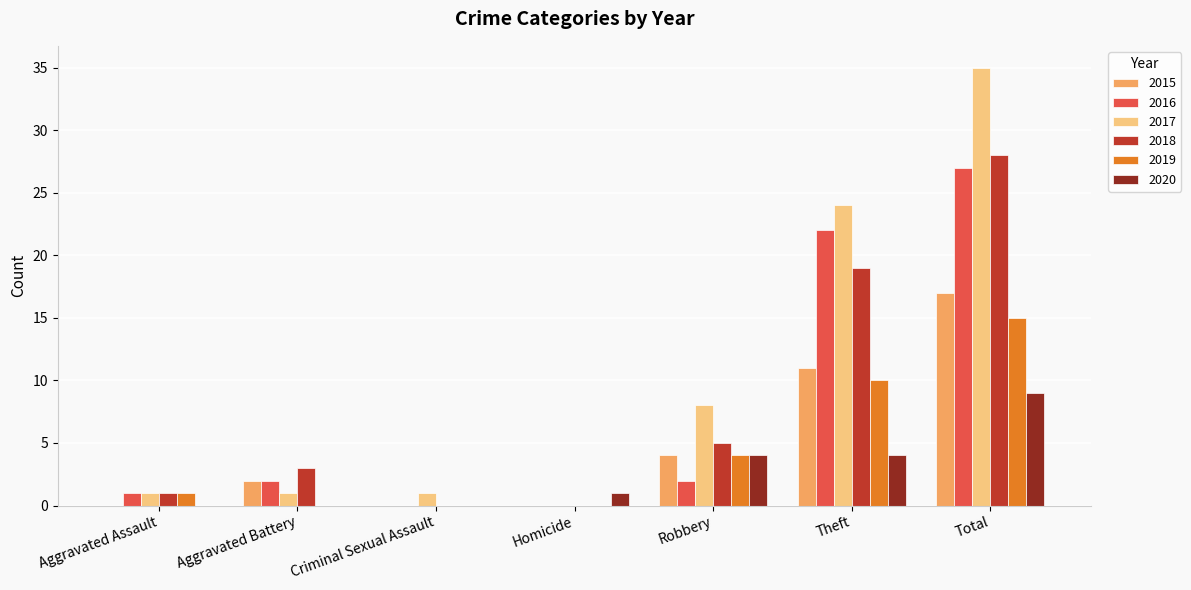

What is the sum of the 2015 values at Aggravated Battery and Theft?

13